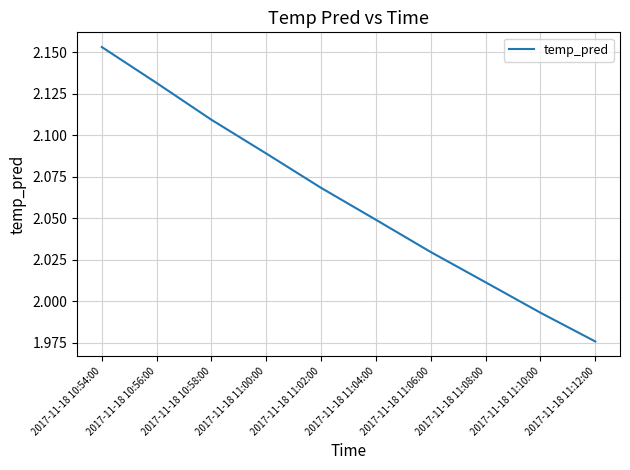

True or false: the data shows 0.5 at 2017-11-18 11:12:00.

False